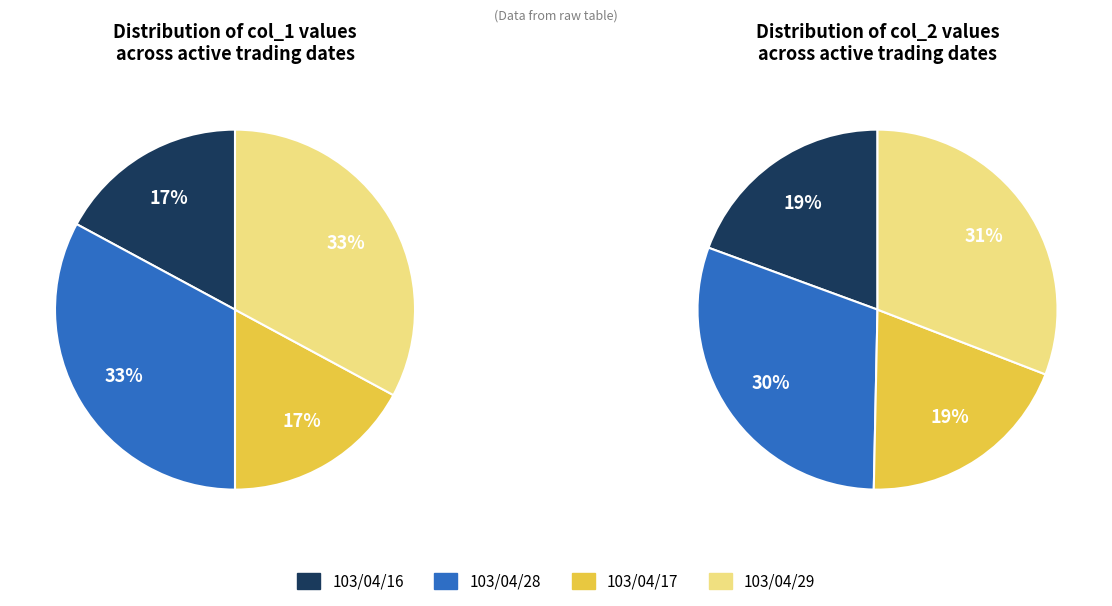

The 103/04/17 slice represents 19% of the pie. True or false?

True